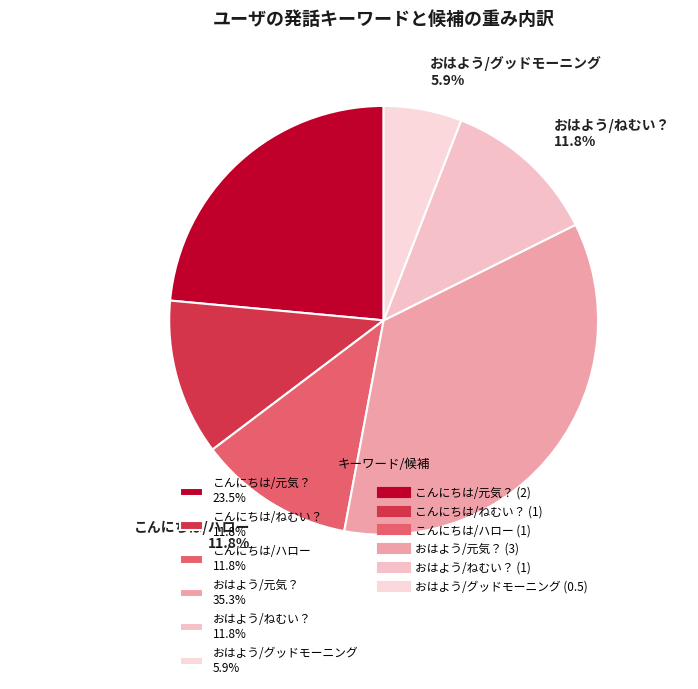

Approximately how many times larger is the value at こんにちは/ねむい？ 11.8% compared to こんにちは/元気？ 23.5%?

0.5